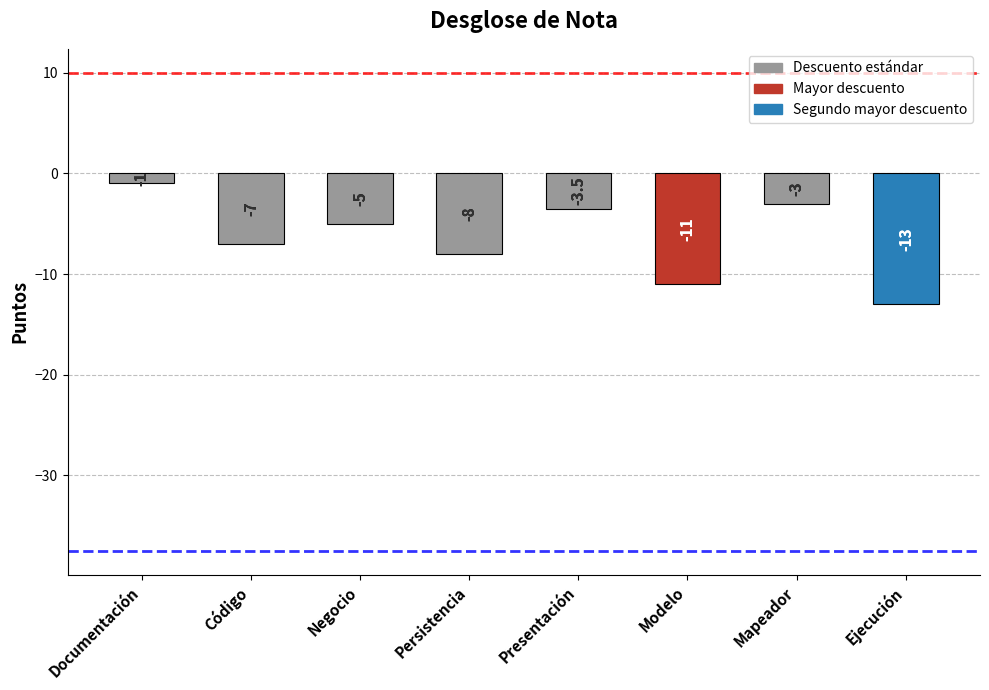

What is the greatest value displayed?

-1.0